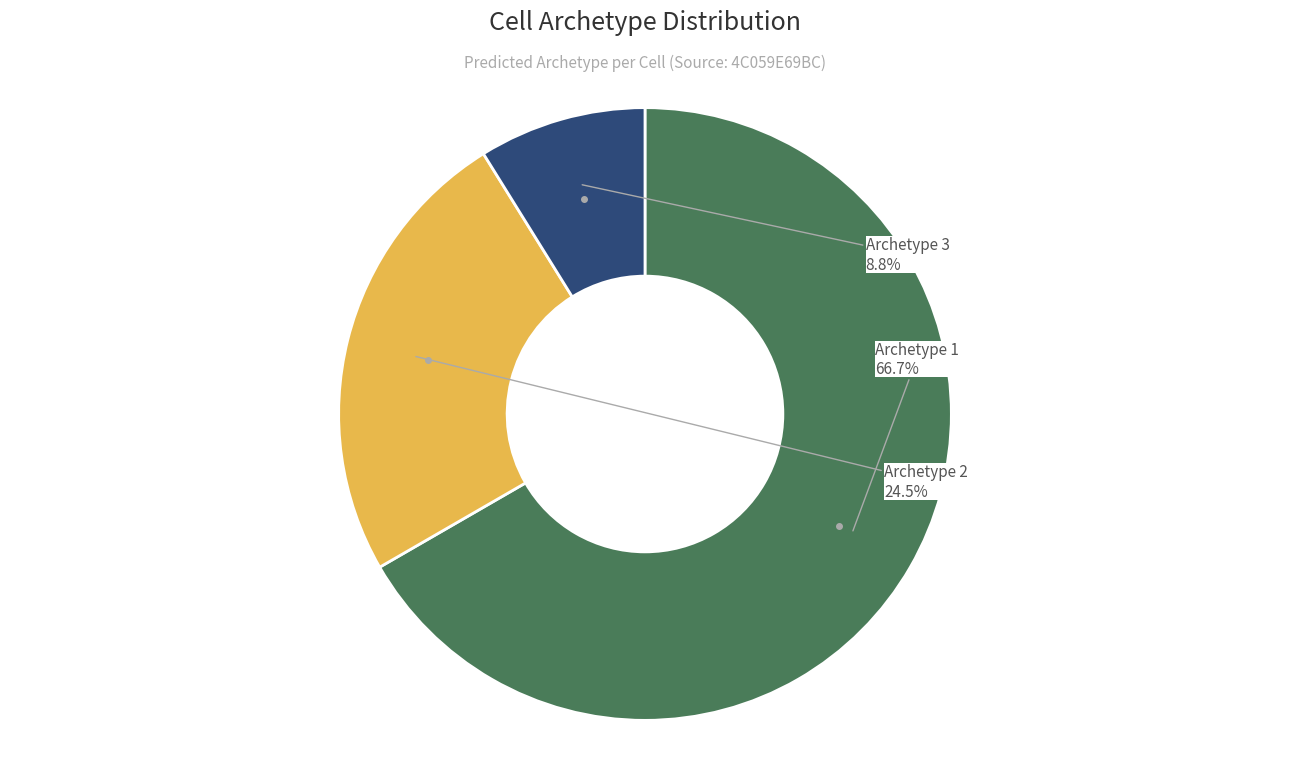

Does any single category account for the majority?

Yes